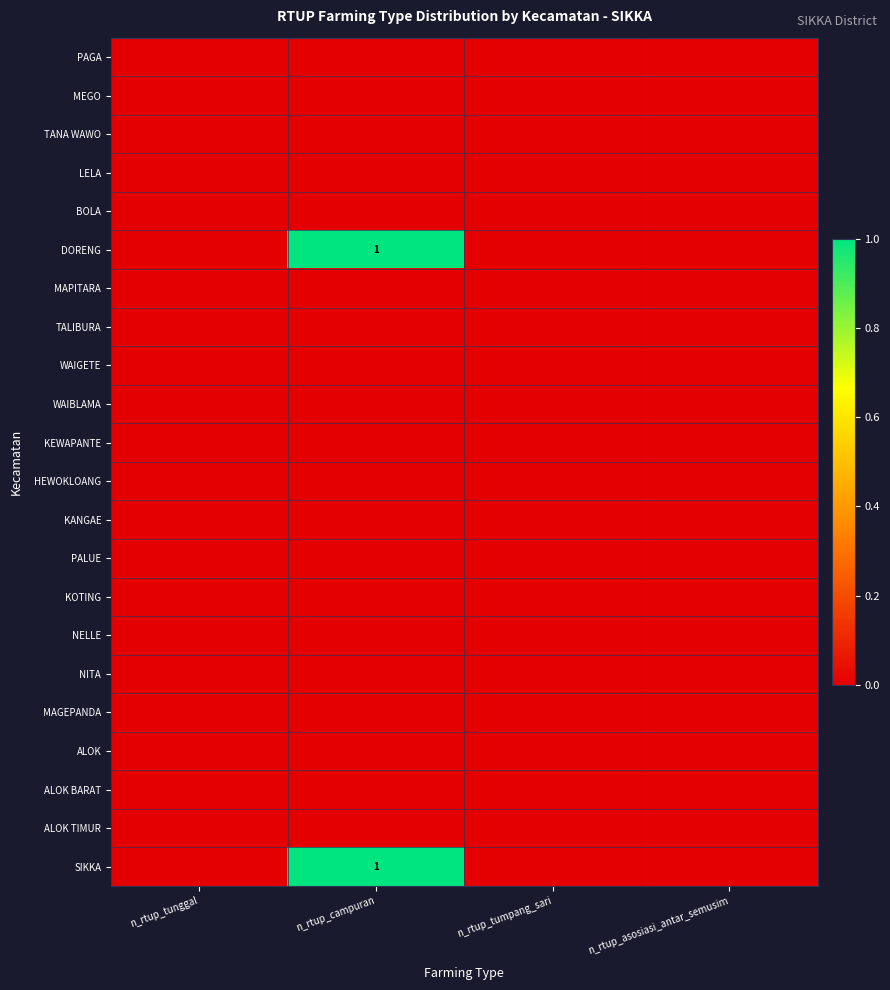

The value of ALOK TIMUR at n_rtup_tumpang_sari is 0. True or false?

True